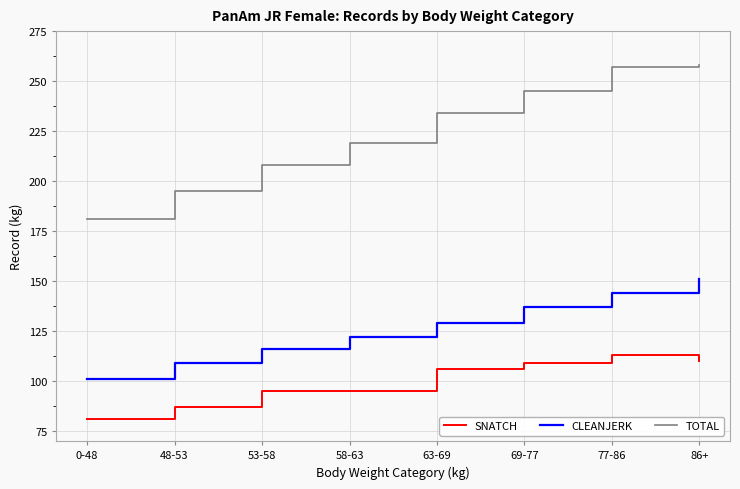

True or false: CLEANJERK and SNATCH cross at least once.

False